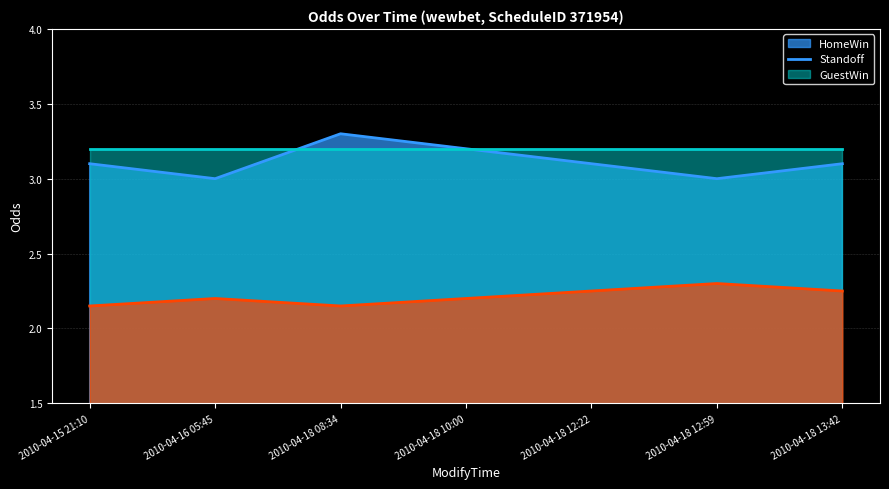

At 2010-04-16 05:45, list the series in order from smallest to largest.

GuestWin, HomeWin, Standoff